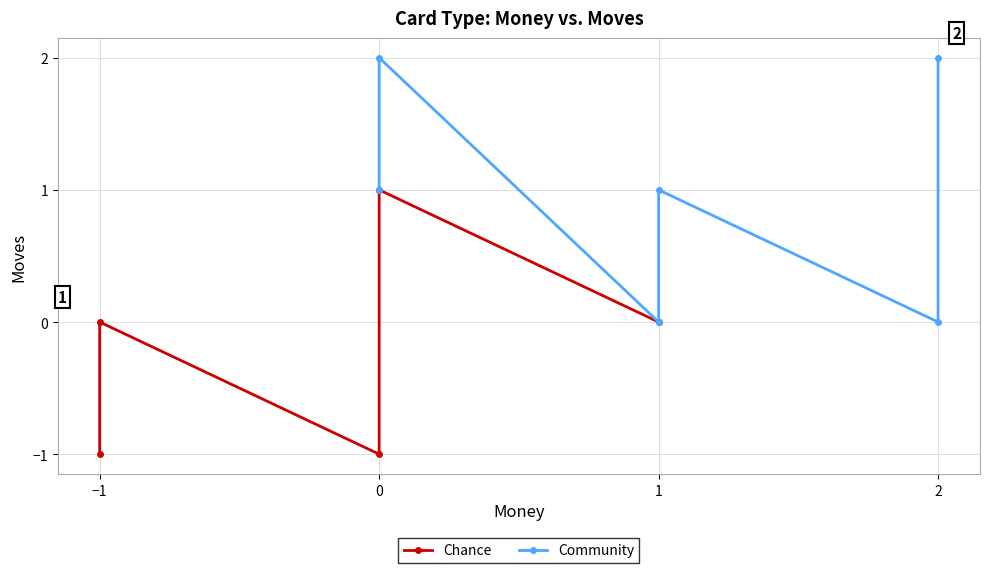

Is the value of Community at 1 greater than the value of Chance at 2?

Yes